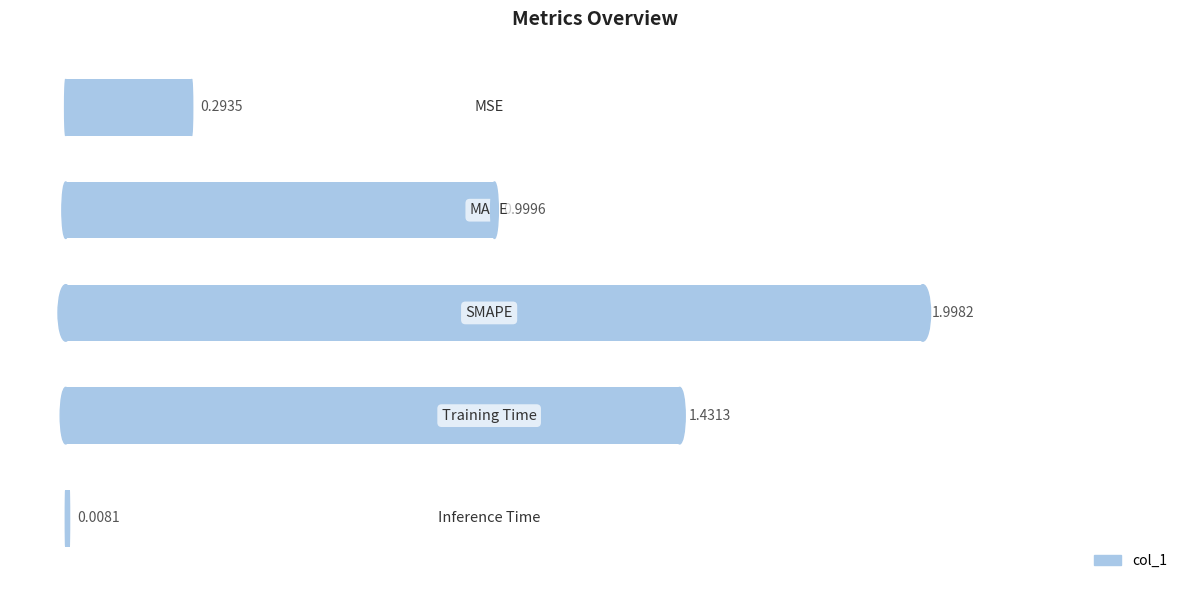

What is the sum of all values?

4.7